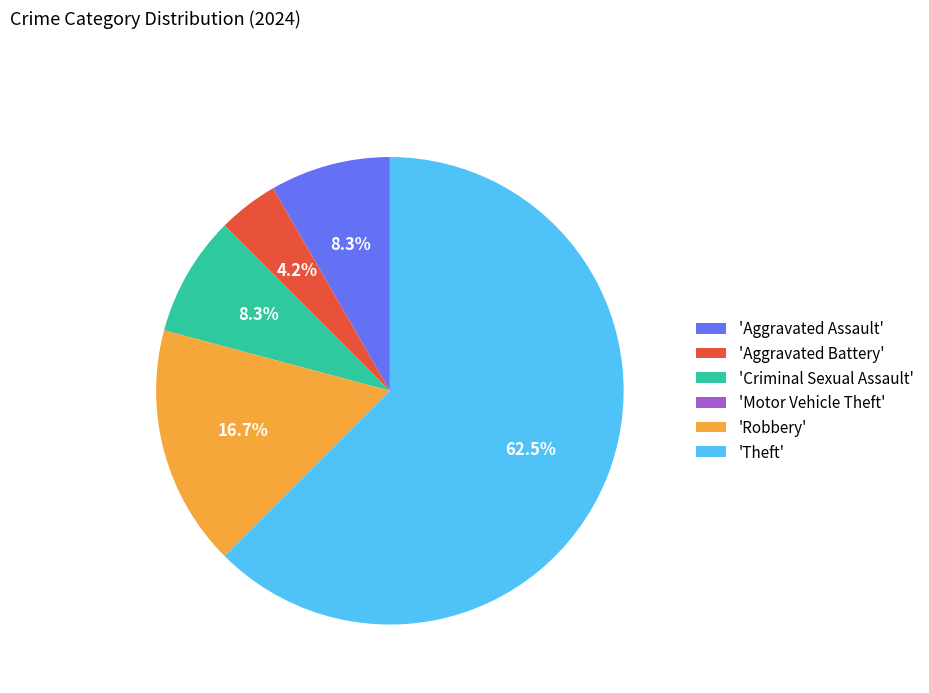

Does any single category account for the majority?

Yes